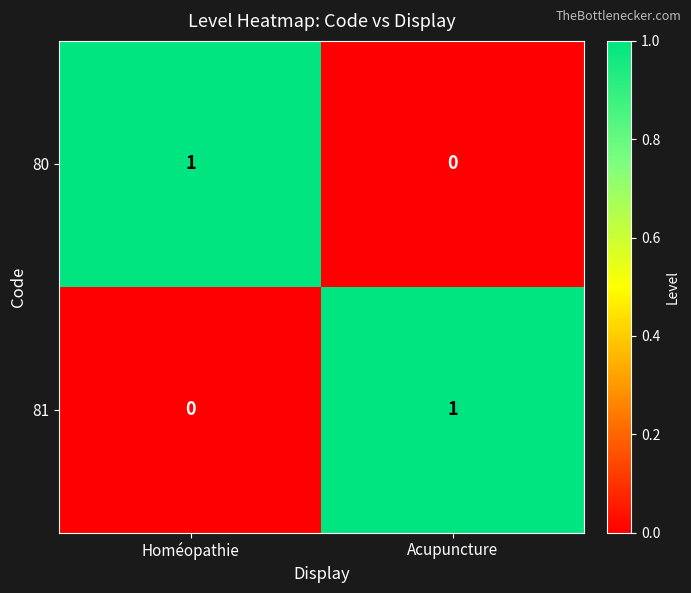

Where is 81 nearest to the value 0?

Homéopathie